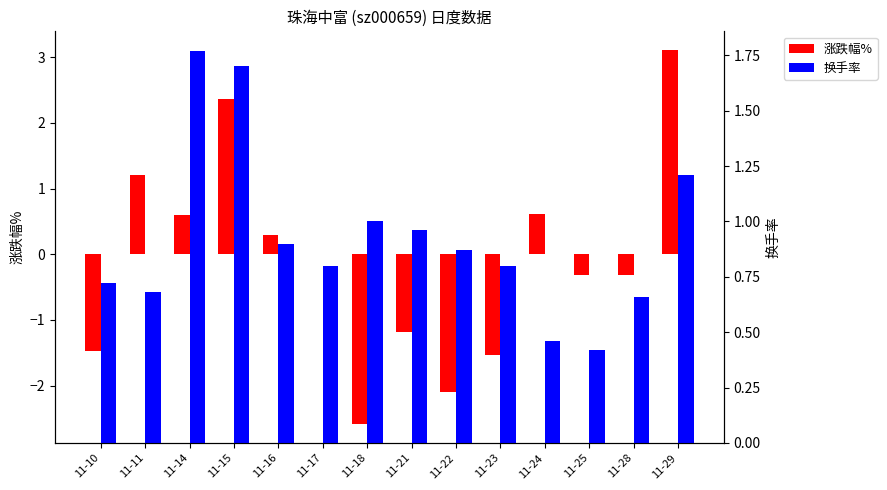

What are all the series names shown in the legend?

涨跌幅%, 换手率